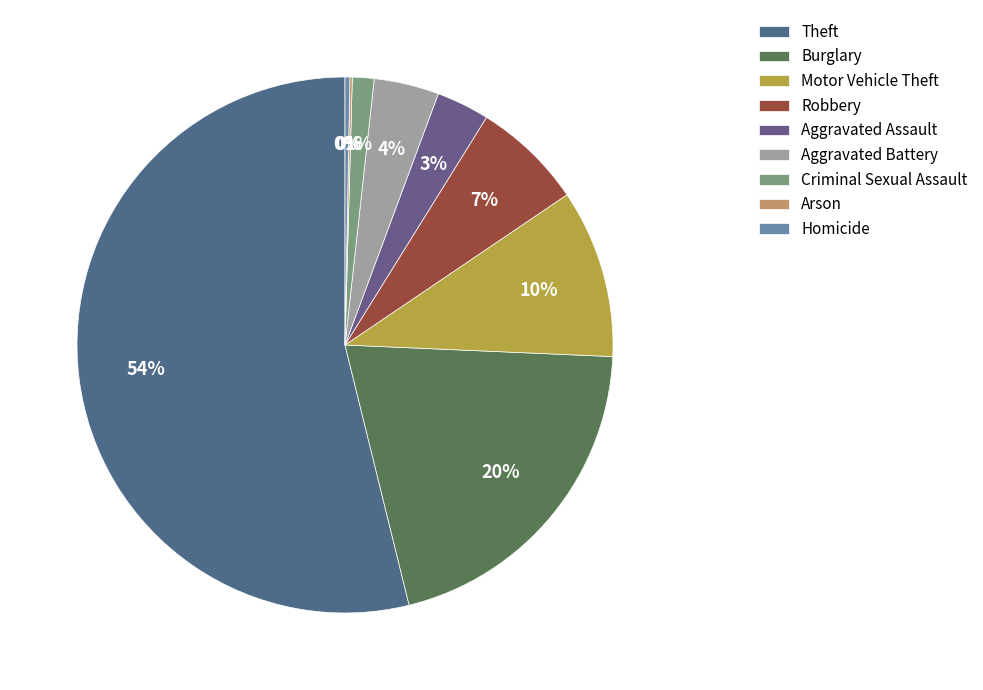

Combined, do Robbery and Motor Vehicle Theft account for over 50%?

No